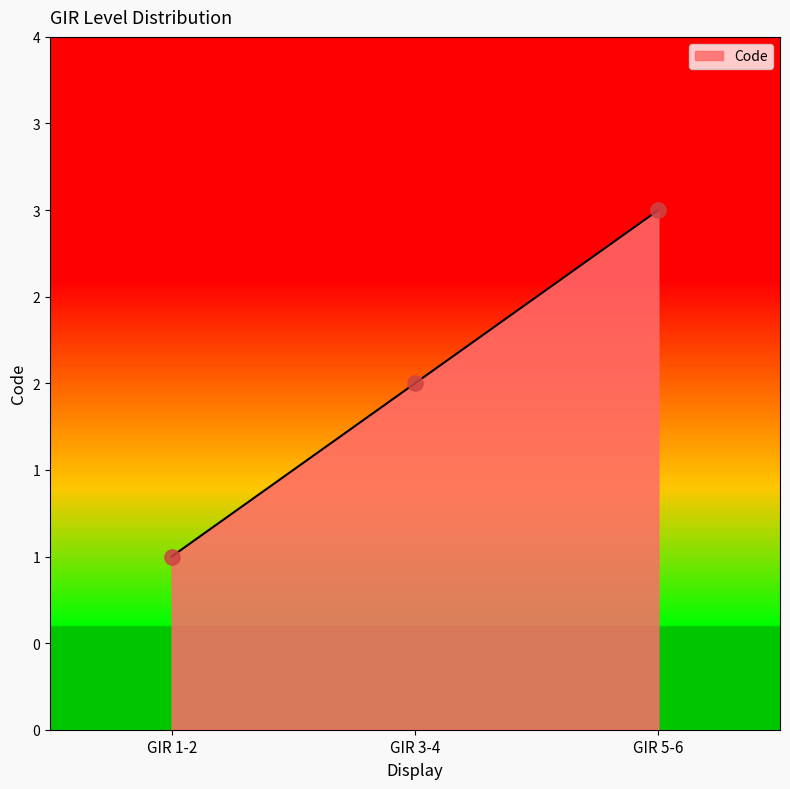

What is the change in value from GIR 1-2 to GIR 5-6?

+2